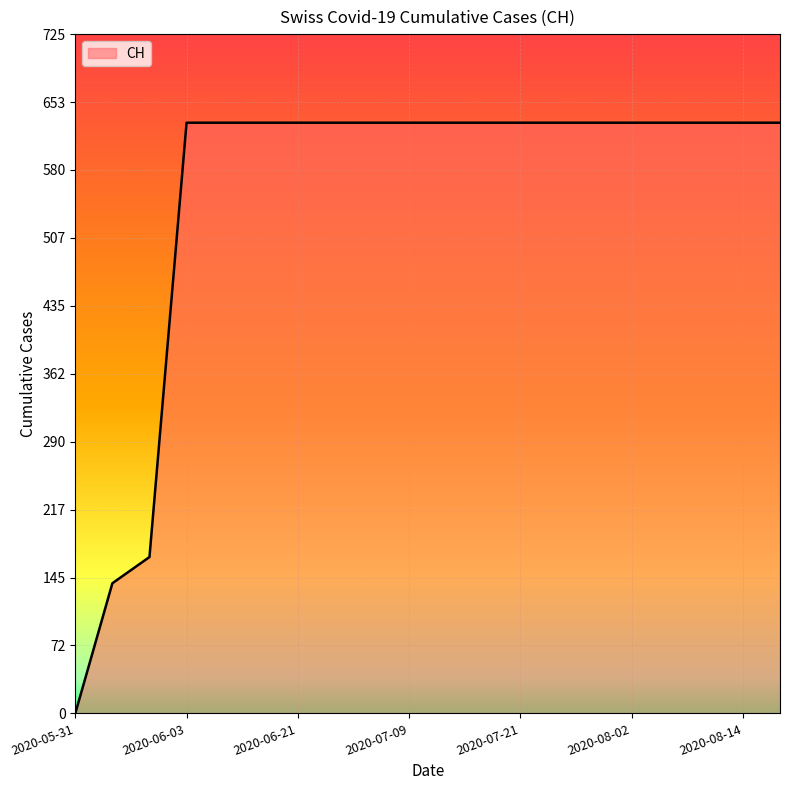

What is the maximum value shown in the chart?

631